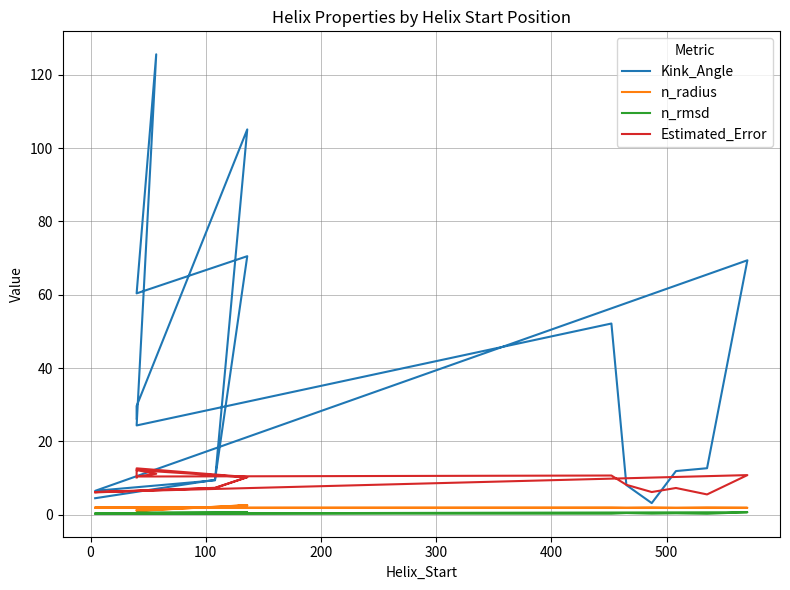

What is the value of the n_rmsd point at the 14th from the left?

0.4